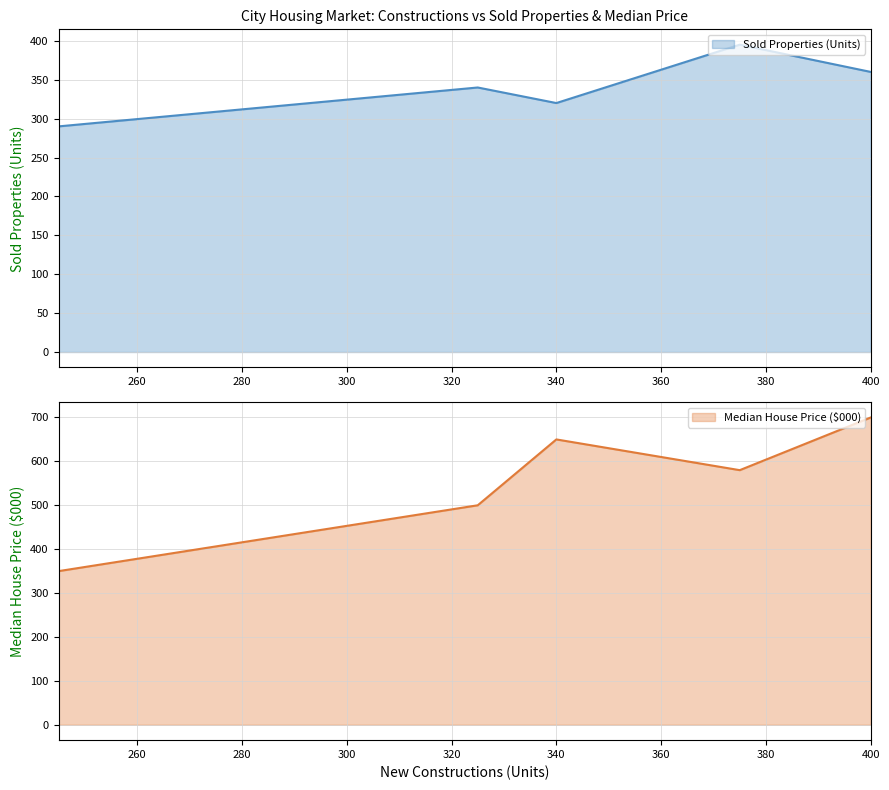

The value of Sold Properties (Units) at 400 is 360. True or false?

True